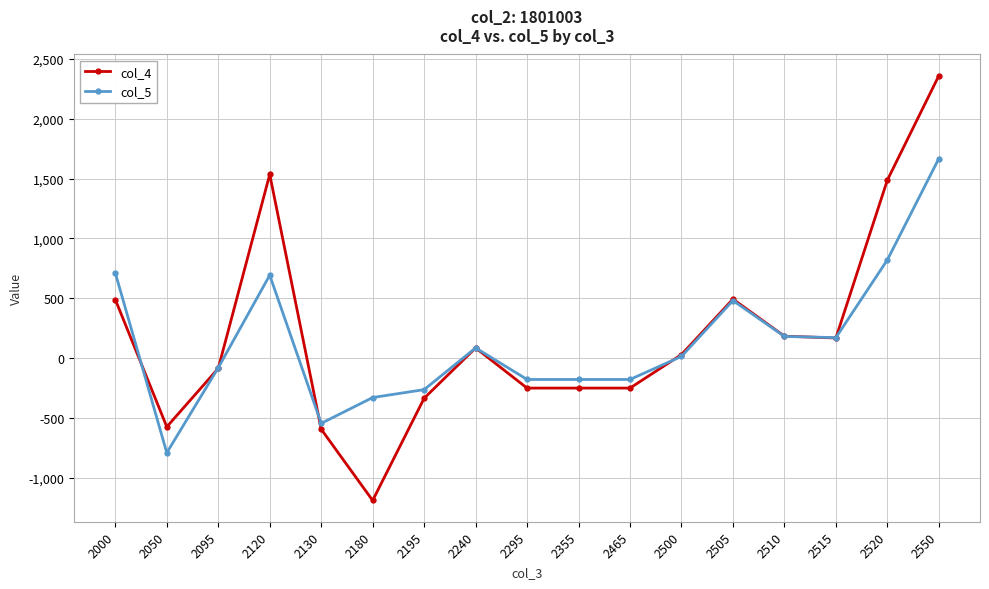

What are all the series names shown in the legend?

col_4, col_5